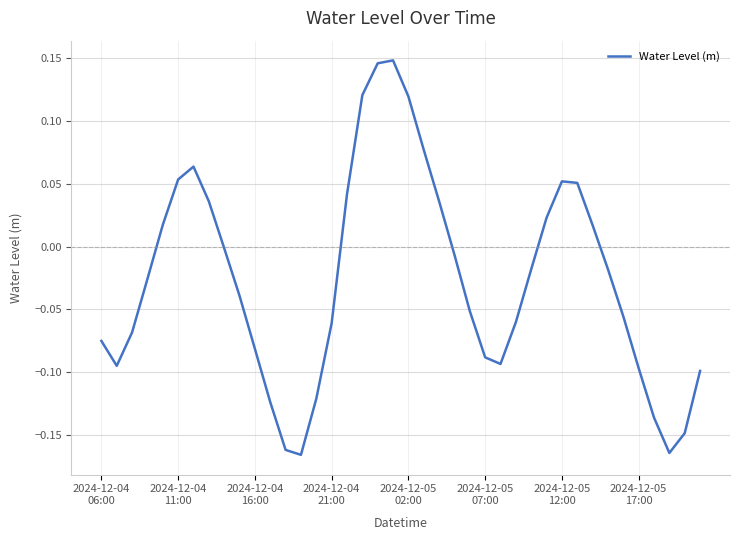

What is the difference between the maximum and minimum values?

0.3